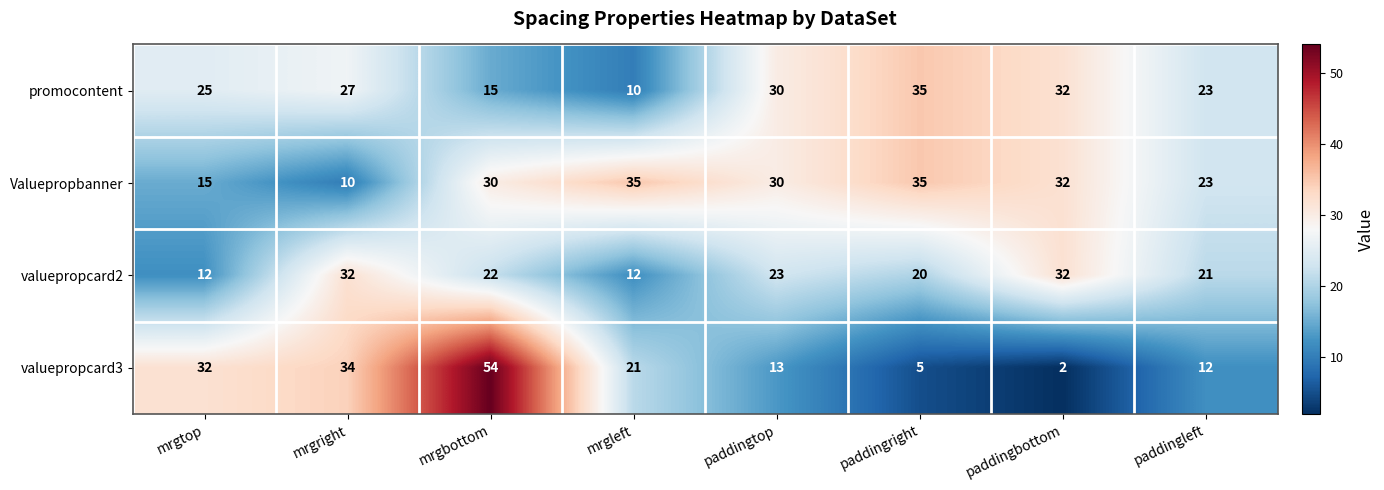

The value of valuepropcard2 at mrgright is 10. True or false?

False